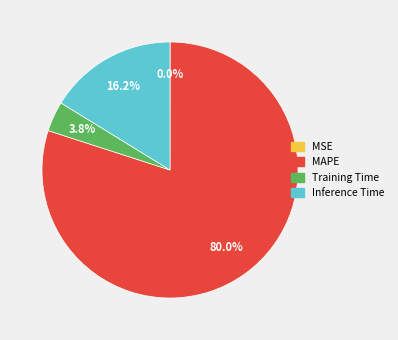

Between Inference Time and Training Time, which is larger?

Inference Time